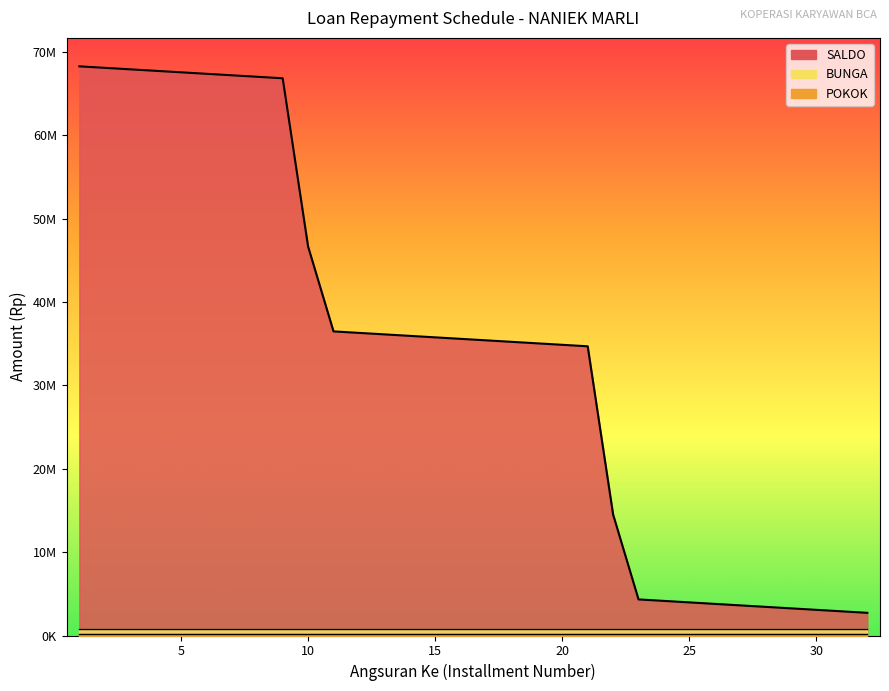

What is the total value across all series at 25?

4970335